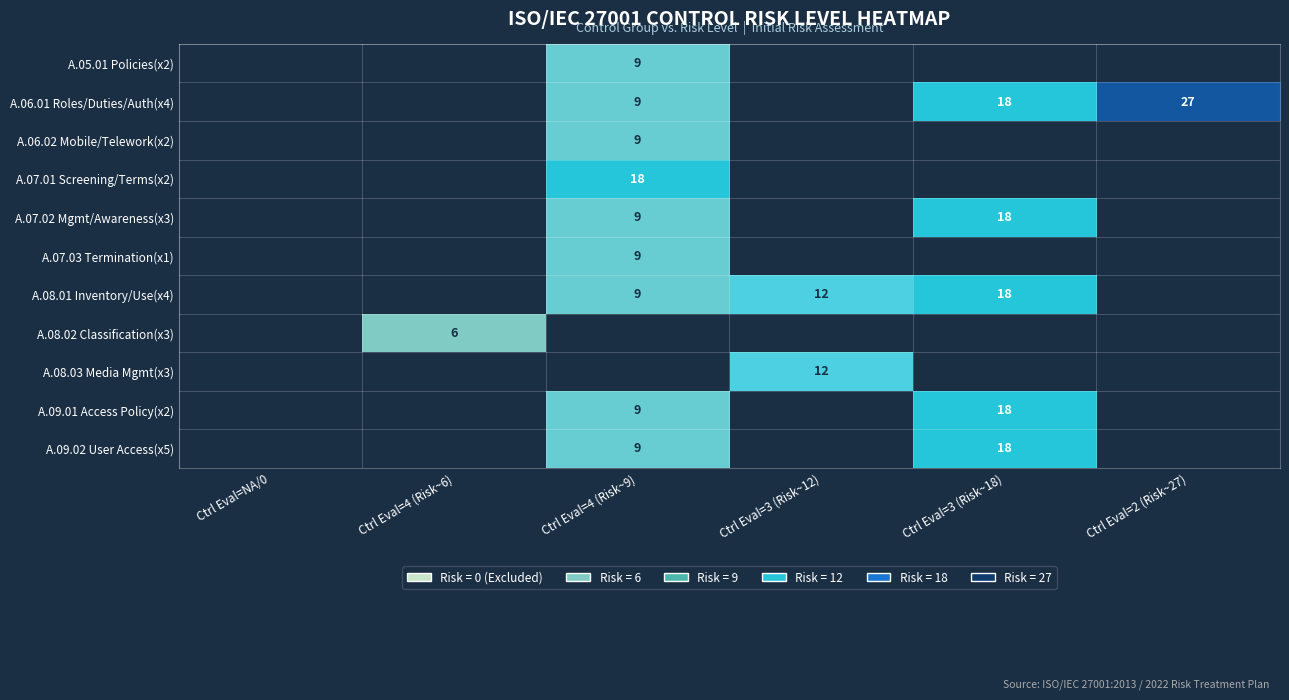

True or false: A.08.03 Media Mgmt(x3) has a value of 19 at Ctrl Eval=3 (Risk~12).

False